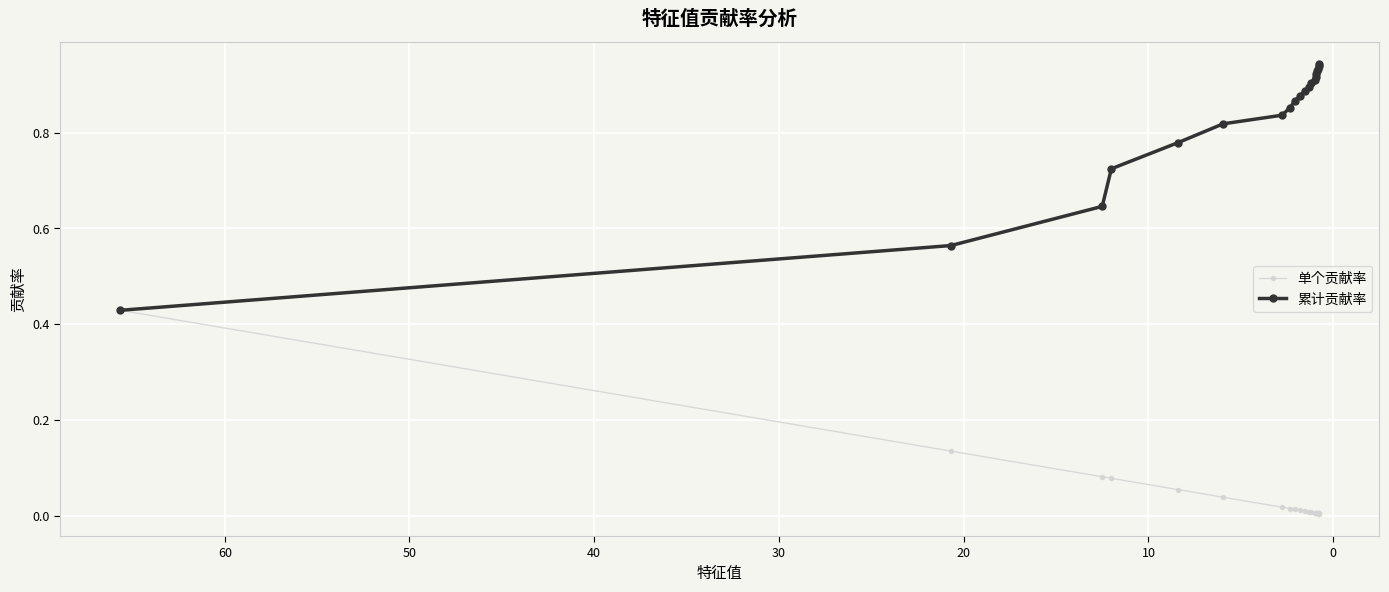

Rank the series by their maximum value, from lowest to highest.

单个贡献率, 累计贡献率